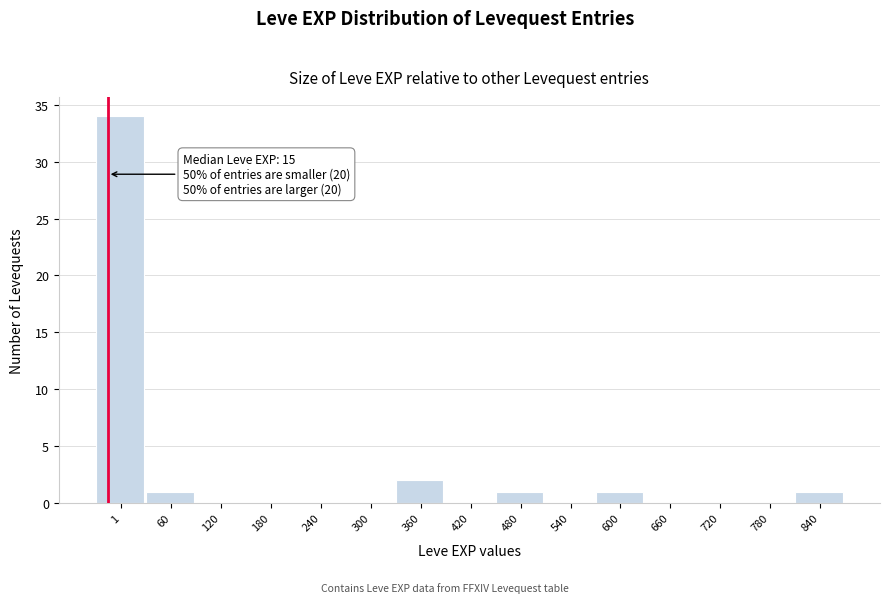

Reading left to right, list all the values displayed in this chart.

1=34	60=1	120=0	180=0	240=0	300=0	360=2	420=0	480=1	540=0	600=1	660=0	720=0	780=0	840=1